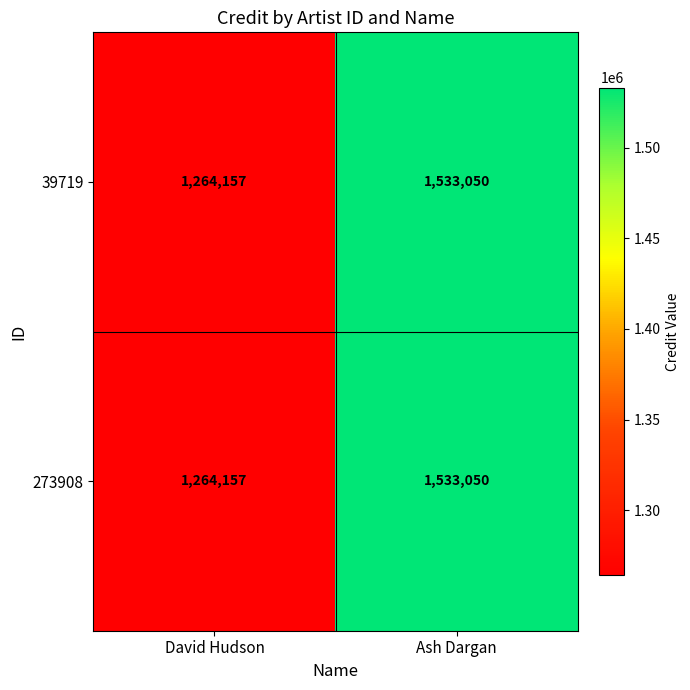

How many series are shown in this chart?

2